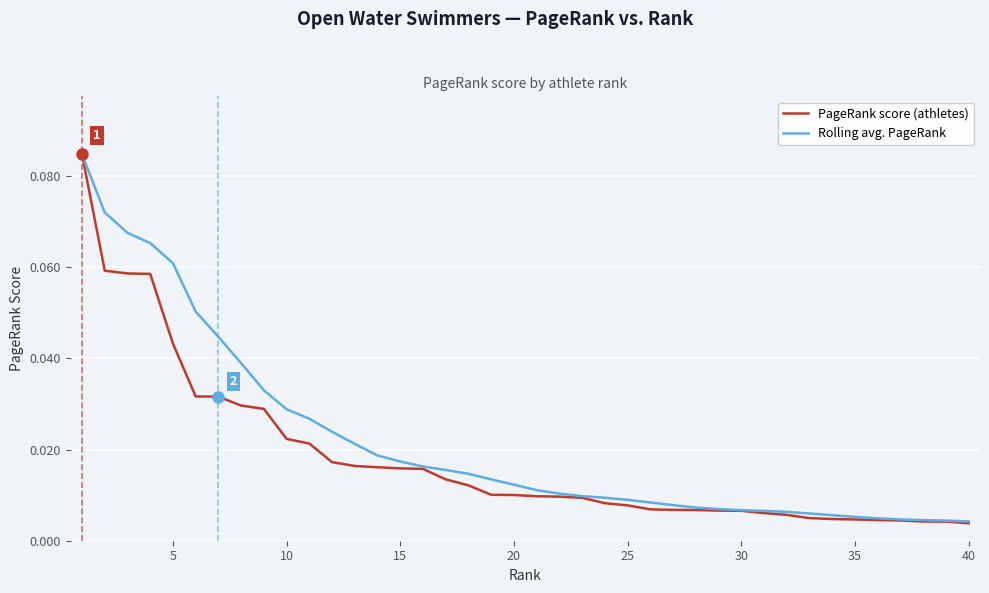

True or false: PageRank score (athletes) and Rolling avg. PageRank cross at least once.

False